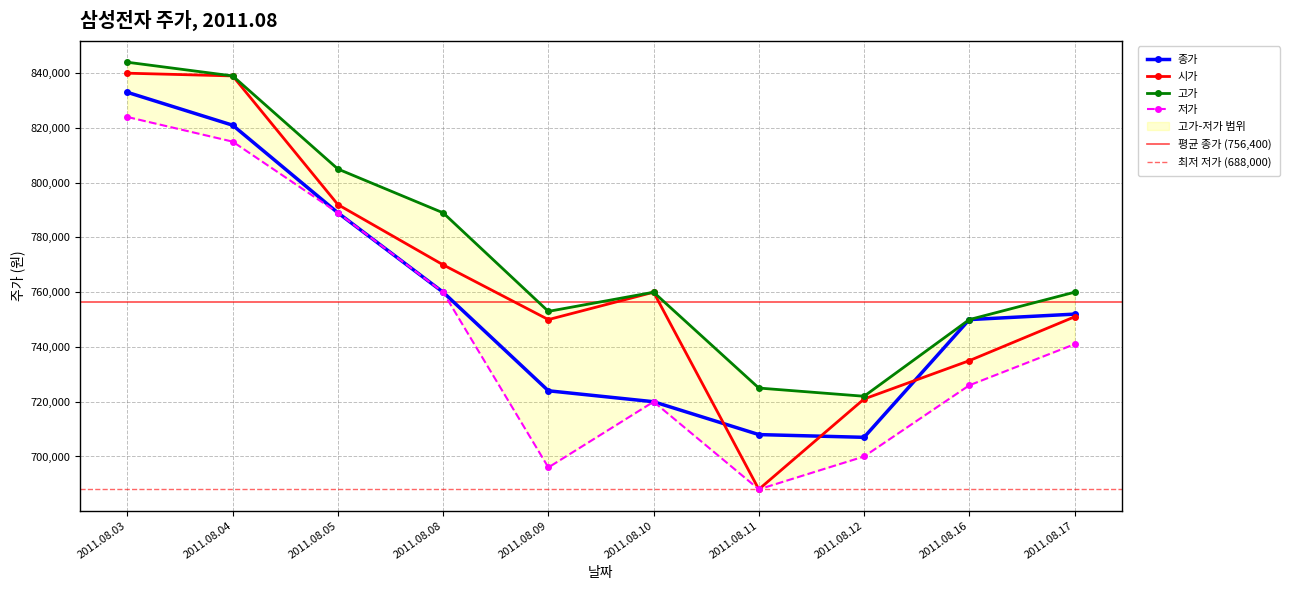

What are all the series names shown in the legend?

종가, 시가, 고가, 저가